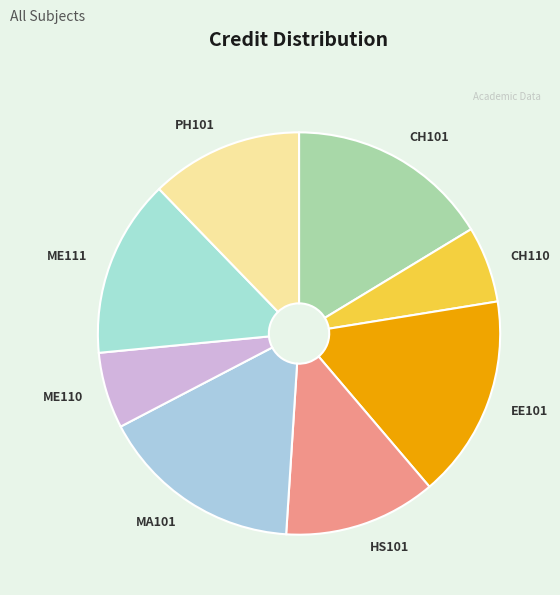

Is there any slice that represents more than half of the pie?

No